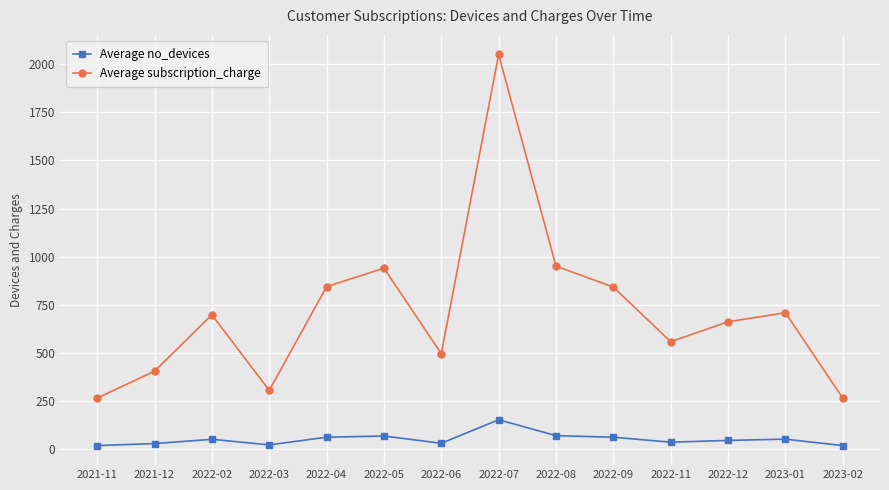

Which series has the largest total across all categories?

Average subscription_charge